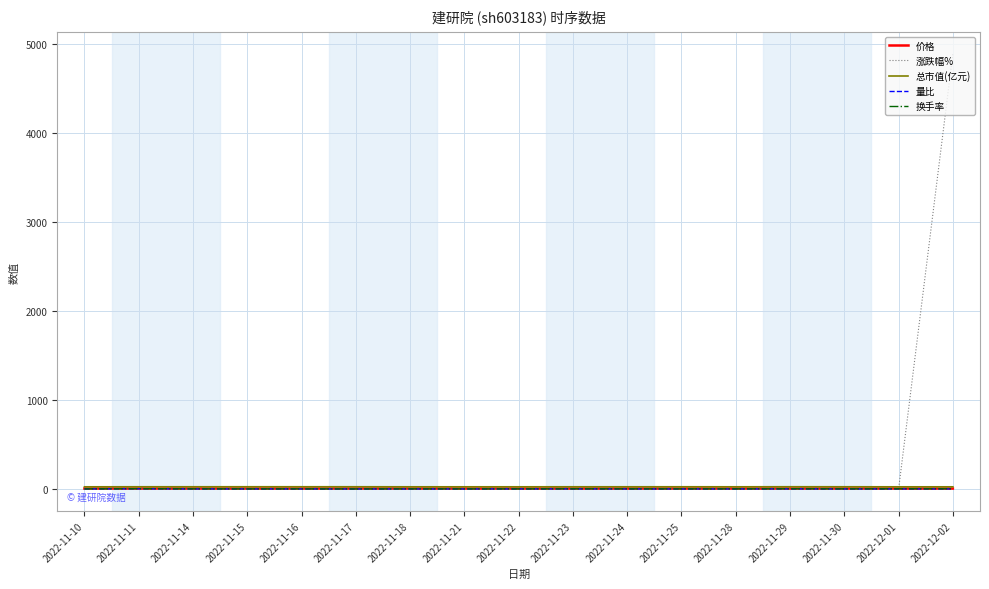

Where does the 涨跌幅% series first go above 0?

2022-11-11